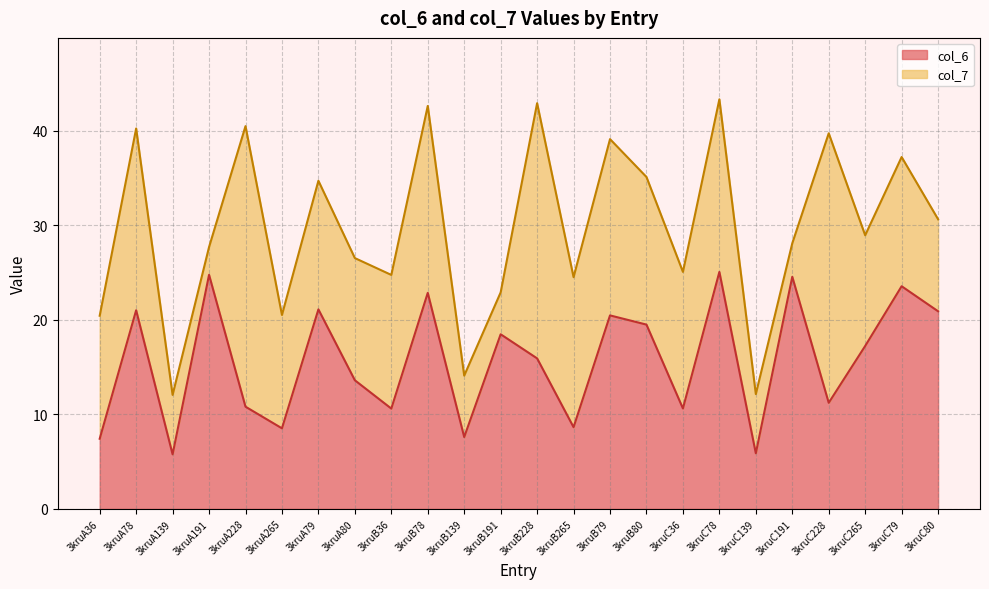

How many data points does each series have?

24